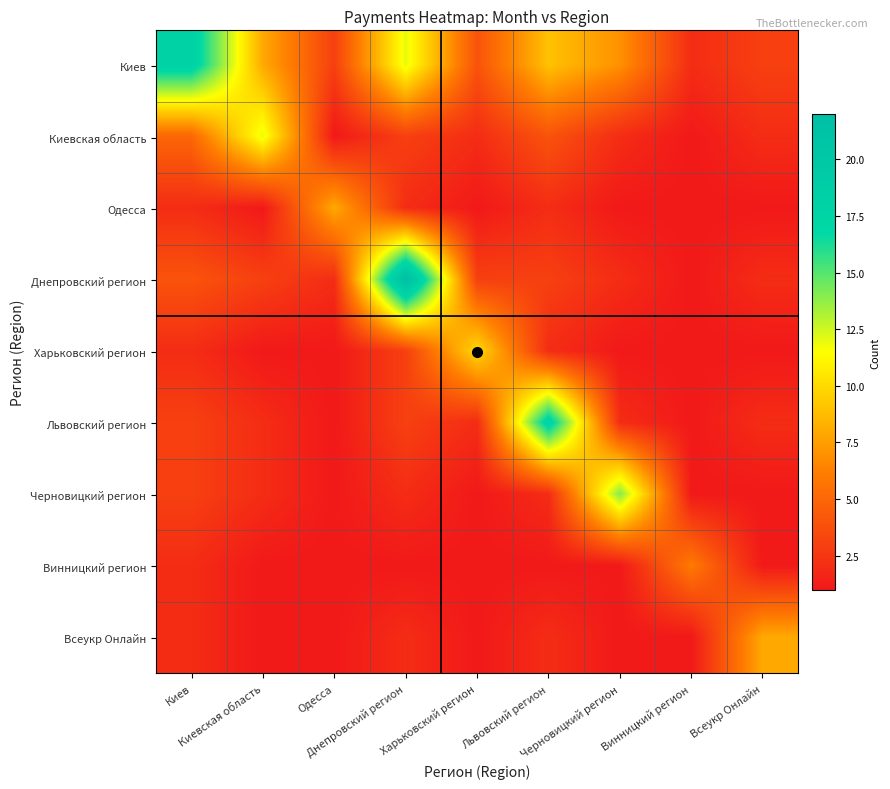

Reading left to right, list all the values displayed in this chart.

Киев: Киев=18	Киевская область=8	Одесса=3	Днепровский регион=12	Харьковский регион=4	Львовский регион=9	Черновицкий регион=7	Винницкий регион=2	Всеукр Онлайн=3
Киевская область: Киев=5	Киевская область=12	Одесса=1	Днепровский регион=3	Харьковский регион=2	Львовский регион=4	Черновицкий регион=2	Винницкий регион=1	Всеукр Онлайн=2
Одесса: Киев=2	Киевская область=1	Одесса=8	Днепровский регион=2	Харьковский регион=1	Львовский регион=2	Черновицкий регион=1	Винницкий регион=1	Всеукр Онлайн=1
Днепровский регион: Киев=4	Киевская область=3	Одесса=2	Днепровский регион=22	Харьковский регион=3	Львовский регион=3	Черновицкий регион=2	Винницкий регион=1	Всеукр Онлайн=2
Харьковский регион: Киев=2	Киевская область=1	Одесса=1	Днепровский регион=3	Харьковский регион=10	Львовский регион=2	Черновицкий регион=1	Винницкий регион=1	Всеукр Онлайн=1
Львовский регион: Киев=3	Киевская область=2	Одесса=1	Днепровский регион=3	Харьковский регион=2	Львовский регион=18	Черновицкий регион=2	Винницкий регион=1	Всеукр Онлайн=2
Черновицкий регион: Киев=3	Киевская область=2	Одесса=1	Днепровский регион=2	Харьковский регион=1	Львовский регион=2	Черновицкий регион=14	Винницкий регион=1	Всеукр Онлайн=1
Винницкий регион: Киев=2	Киевская область=1	Одесса=1	Днепровский регион=1	Харьковский регион=1	Львовский регион=1	Черновицкий регион=1	Винницкий регион=6	Всеукр Онлайн=1
Всеукр Онлайн: Киев=2	Киевская область=1	Одесса=1	Днепровский регион=2	Харьковский регион=1	Львовский регион=2	Черновицкий регион=1	Винницкий регион=1	Всеукр Онлайн=8